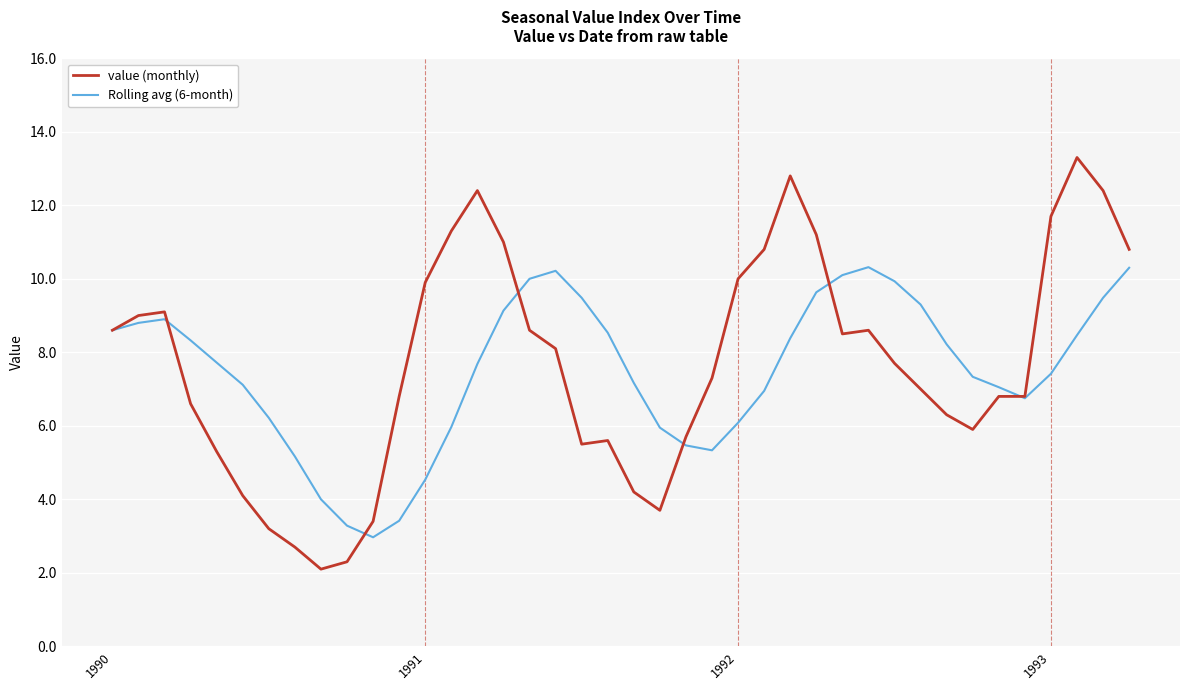

How many interior local valleys does the Rolling avg (6-month) series have?

3